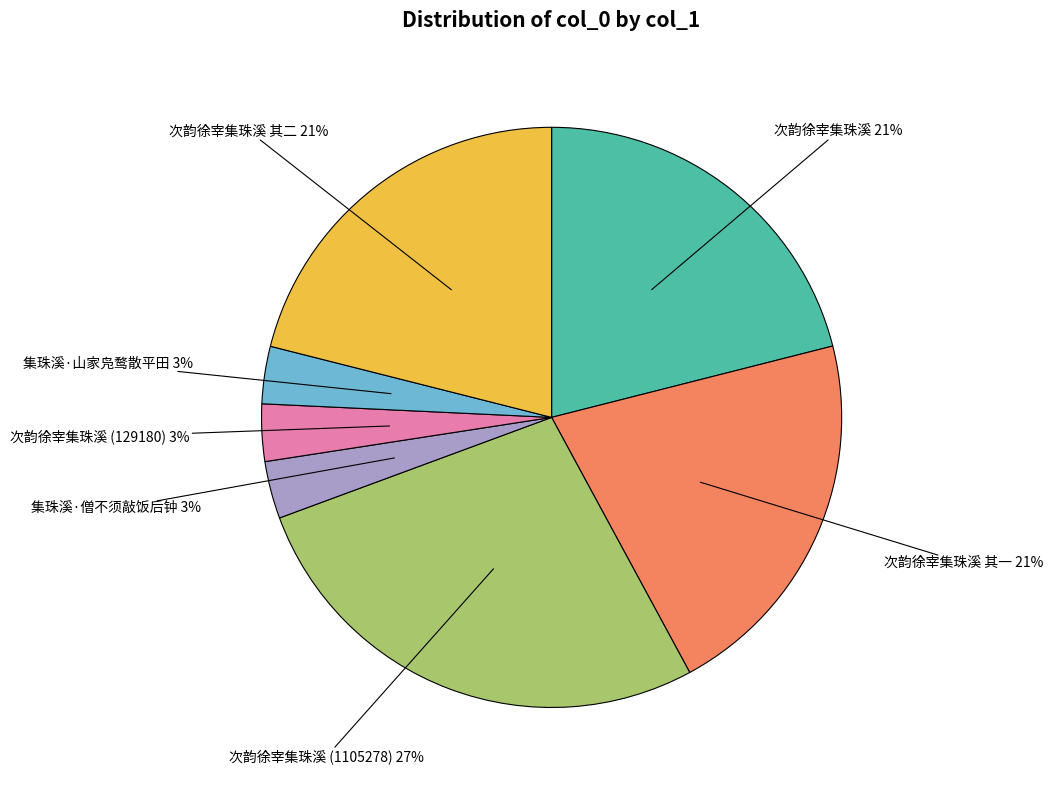

Does any single category account for the majority?

No